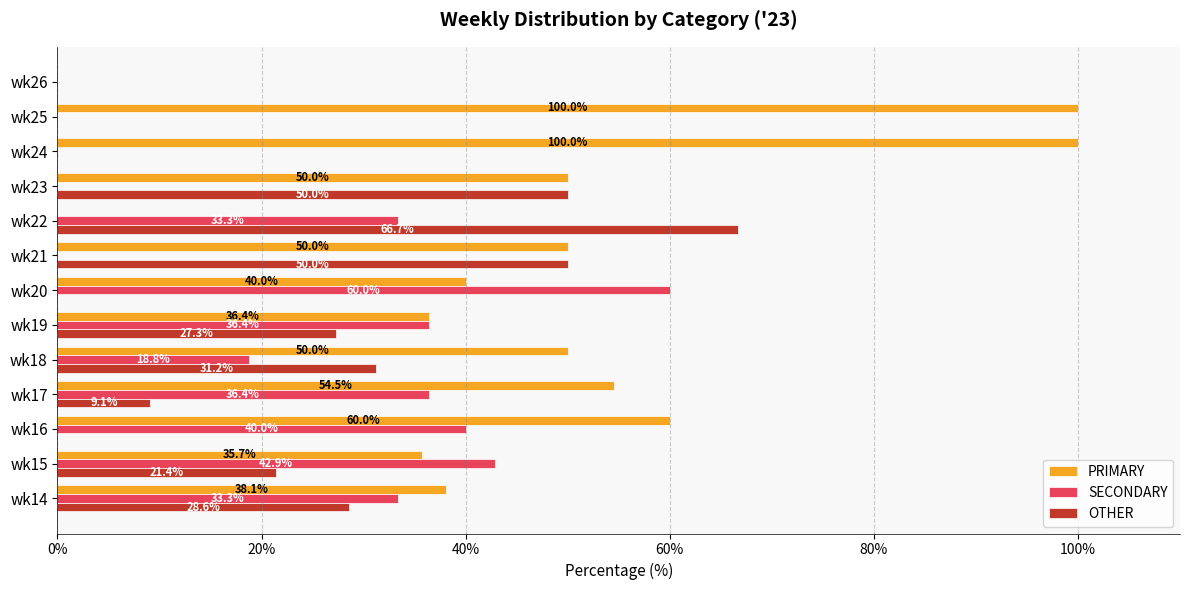

The SECONDARY series shows 40.0 at wk16. True or false?

True